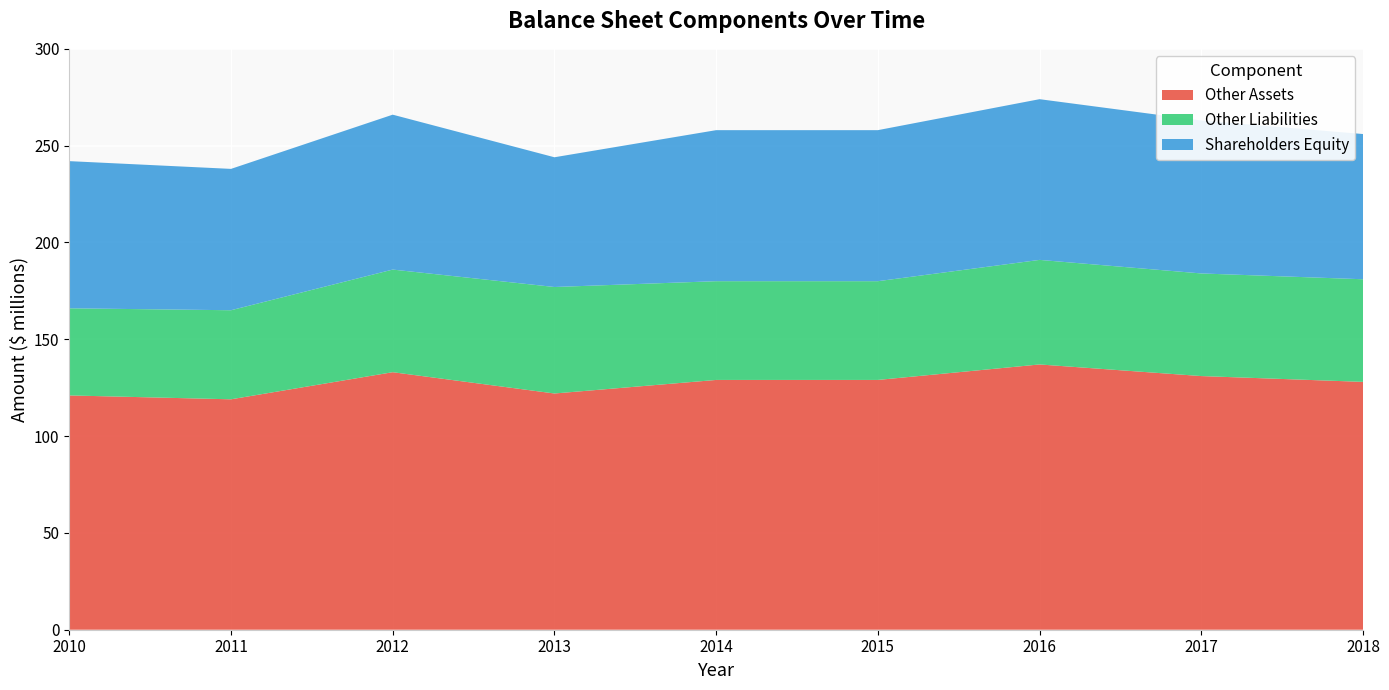

Reading left to right, what are all the values shown in this chart?

Other Assets: 121	119	133	122	129	129	137	131	128
Other Liabilities: 45	46	53	55	51	51	54	53	53
Shareholders Equity: 76	73	80	67	78	78	83	79	75